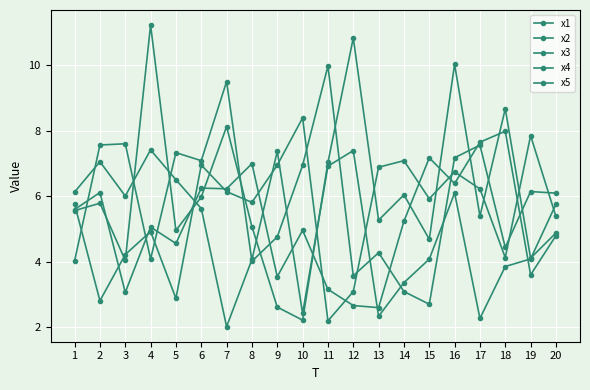

What is the value of the x1 point at the 6th from the left?

7.0